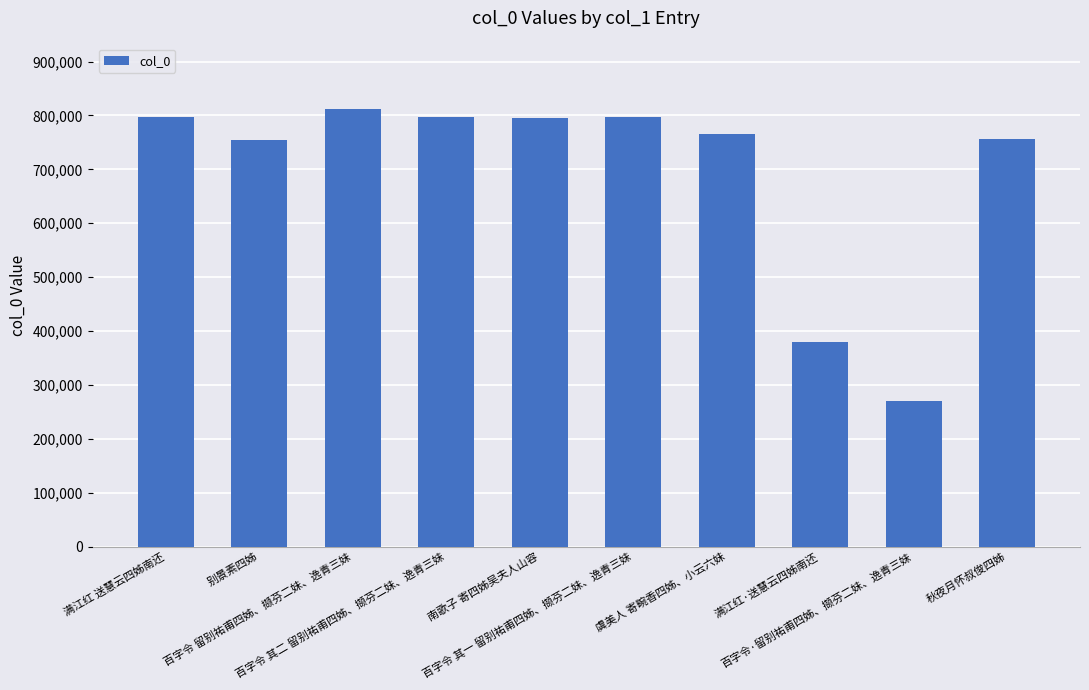

Is it true that the value at 虞美人 寄畹香四姊、小云六妹 is 434995?

False